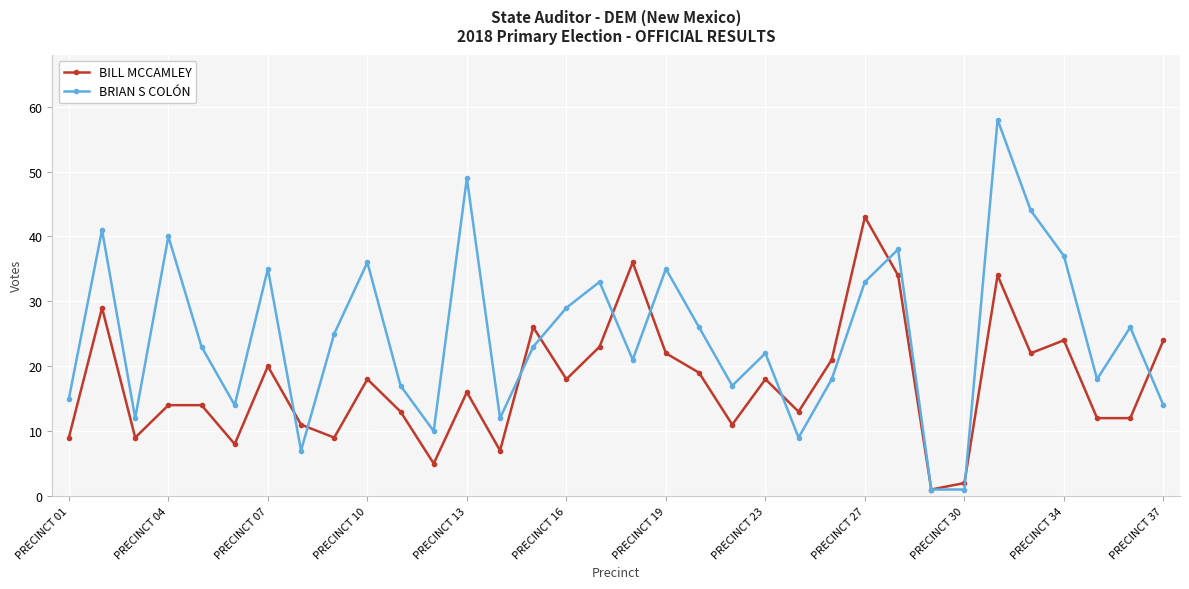

What is the value of the BRIAN S COLÓN point at the 3rd from the left?

12